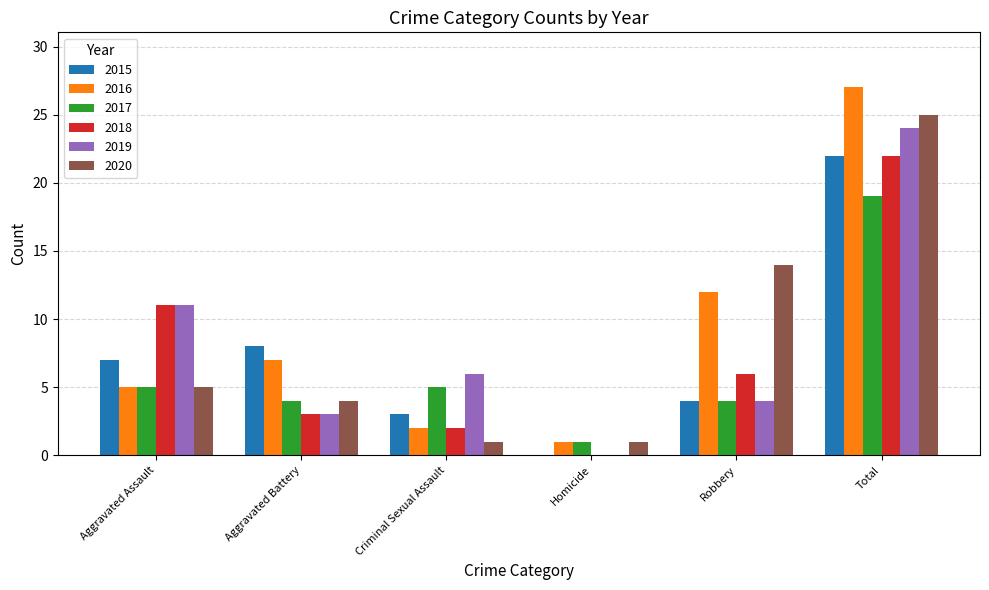

Reading right to left, what are all the values shown in this chart?

2015: Total=22	Robbery=4	Homicide=0	Criminal Sexual Assault=3	Aggravated Battery=8	Aggravated Assault=7
2016: Total=27	Robbery=12	Homicide=1	Criminal Sexual Assault=2	Aggravated Battery=7	Aggravated Assault=5
2017: Total=19	Robbery=4	Homicide=1	Criminal Sexual Assault=5	Aggravated Battery=4	Aggravated Assault=5
2018: Total=22	Robbery=6	Homicide=0	Criminal Sexual Assault=2	Aggravated Battery=3	Aggravated Assault=11
2019: Total=24	Robbery=4	Homicide=0	Criminal Sexual Assault=6	Aggravated Battery=3	Aggravated Assault=11
2020: Total=25	Robbery=14	Homicide=1	Criminal Sexual Assault=1	Aggravated Battery=4	Aggravated Assault=5